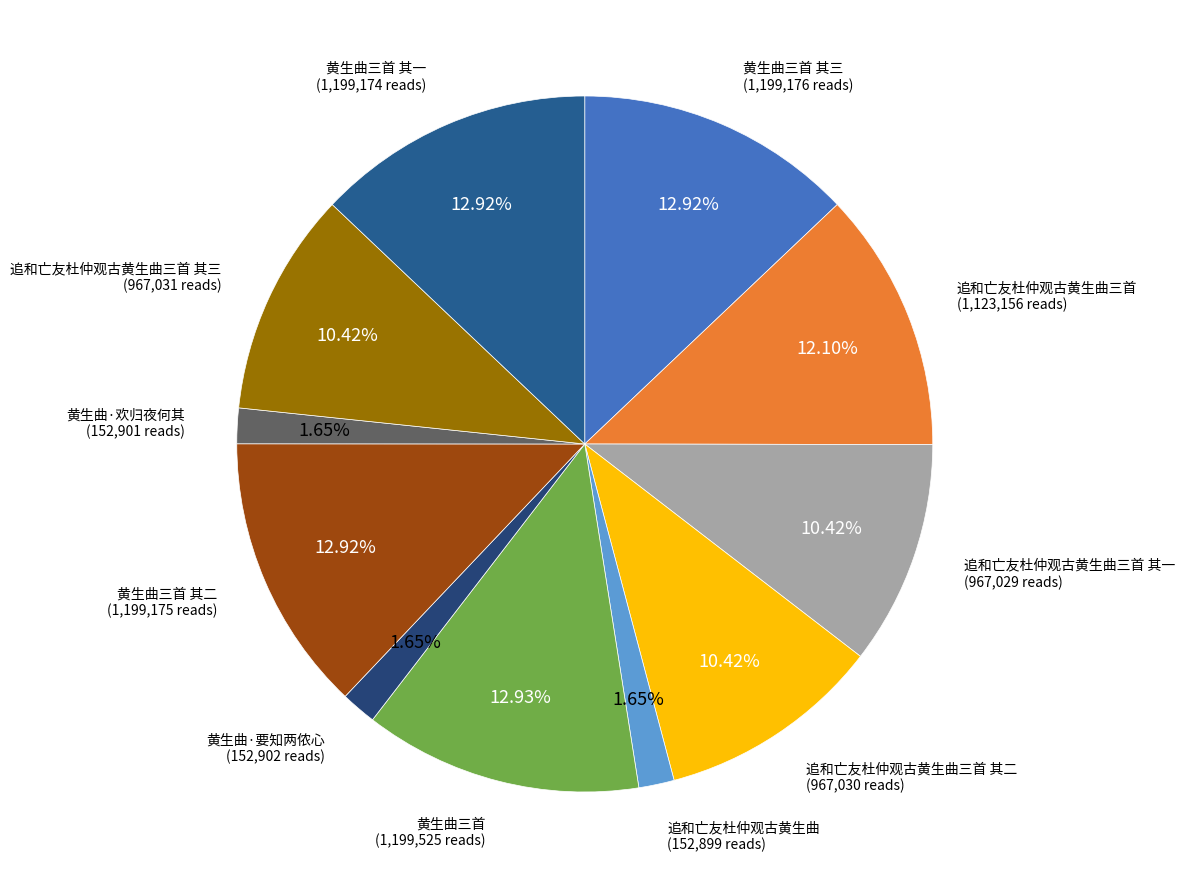

True or false: 黄生曲三首 其三 accounts for 5% of the total.

False